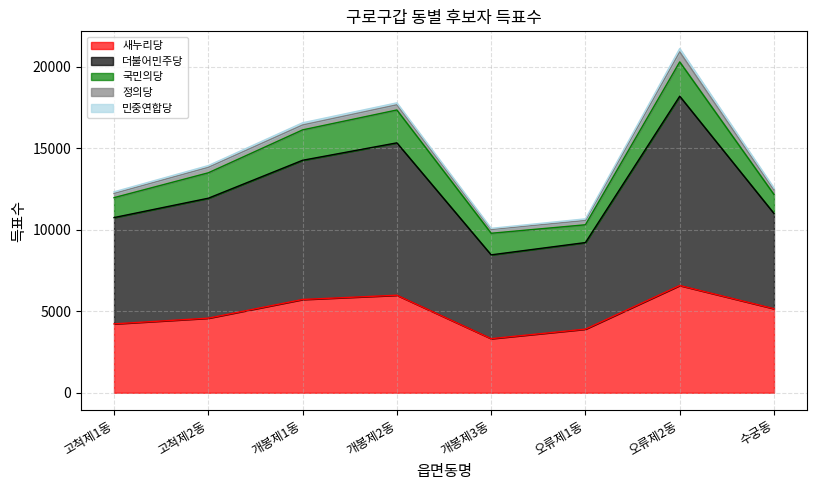

At how many categories does at least one series exceed 9274?

2